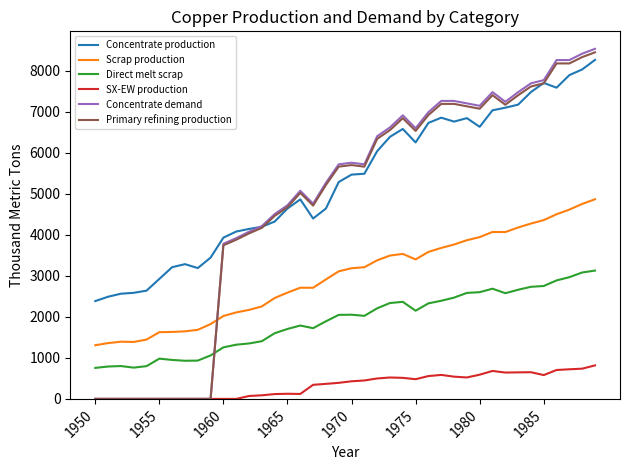

Which series has the largest total across all categories?

Concentrate production